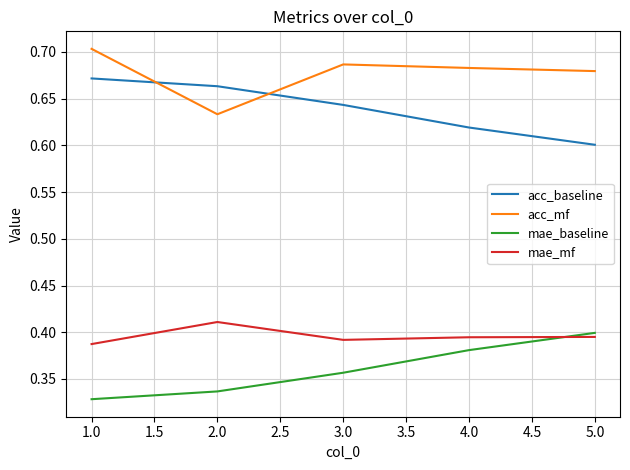

True or false: mae_baseline and acc_baseline intersect in this chart.

False